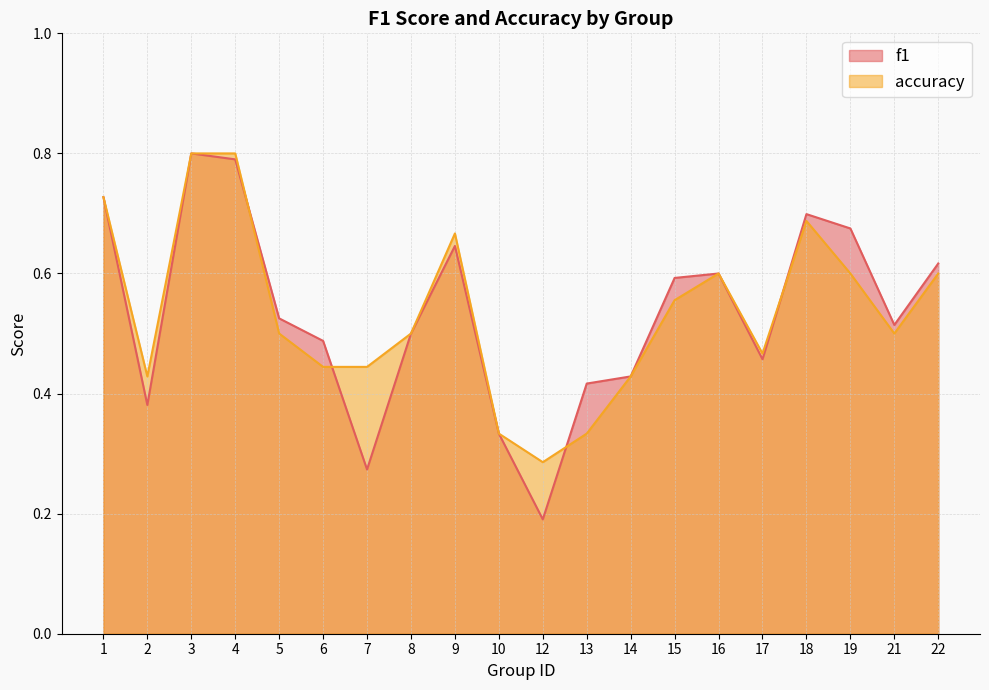

Which series changed the most between 4 and 22?

accuracy